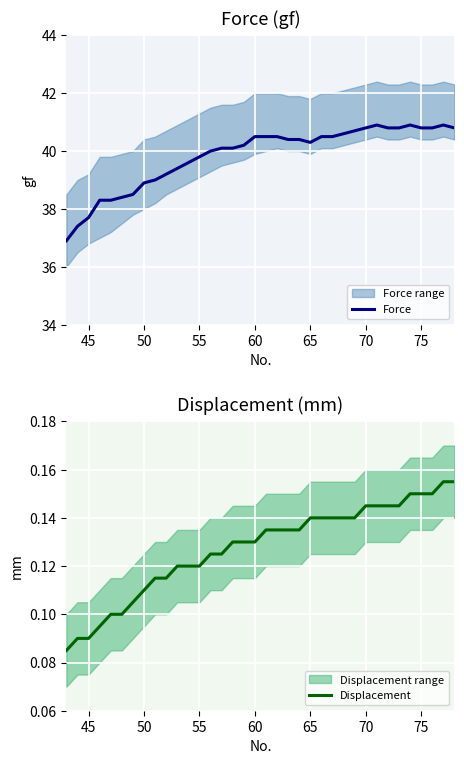

True or false: Displacement and Force intersect in this chart.

False